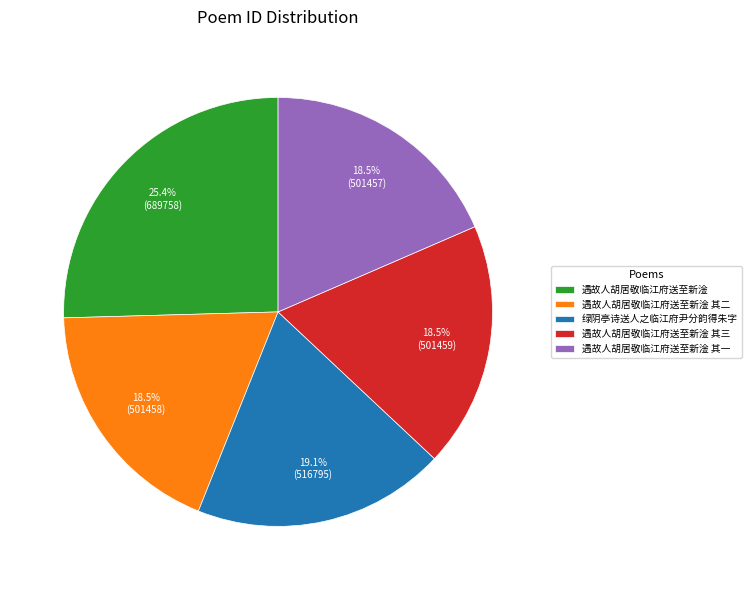

Is it true that 遇故人胡居敬临江府送至新淦 is 16% of the pie?

False